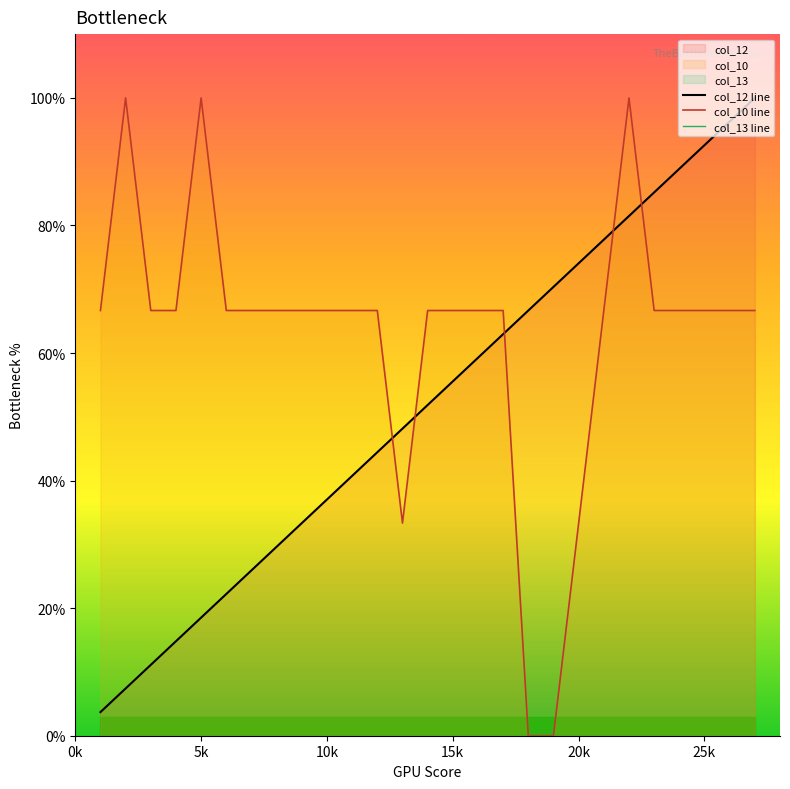

What is the highest value of the col_10 line series?

100.0